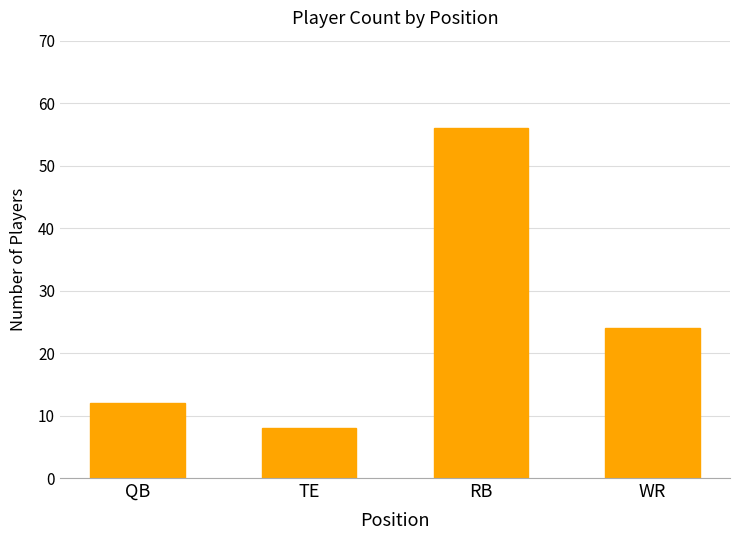

True or false: the data shows 4 at TE.

False